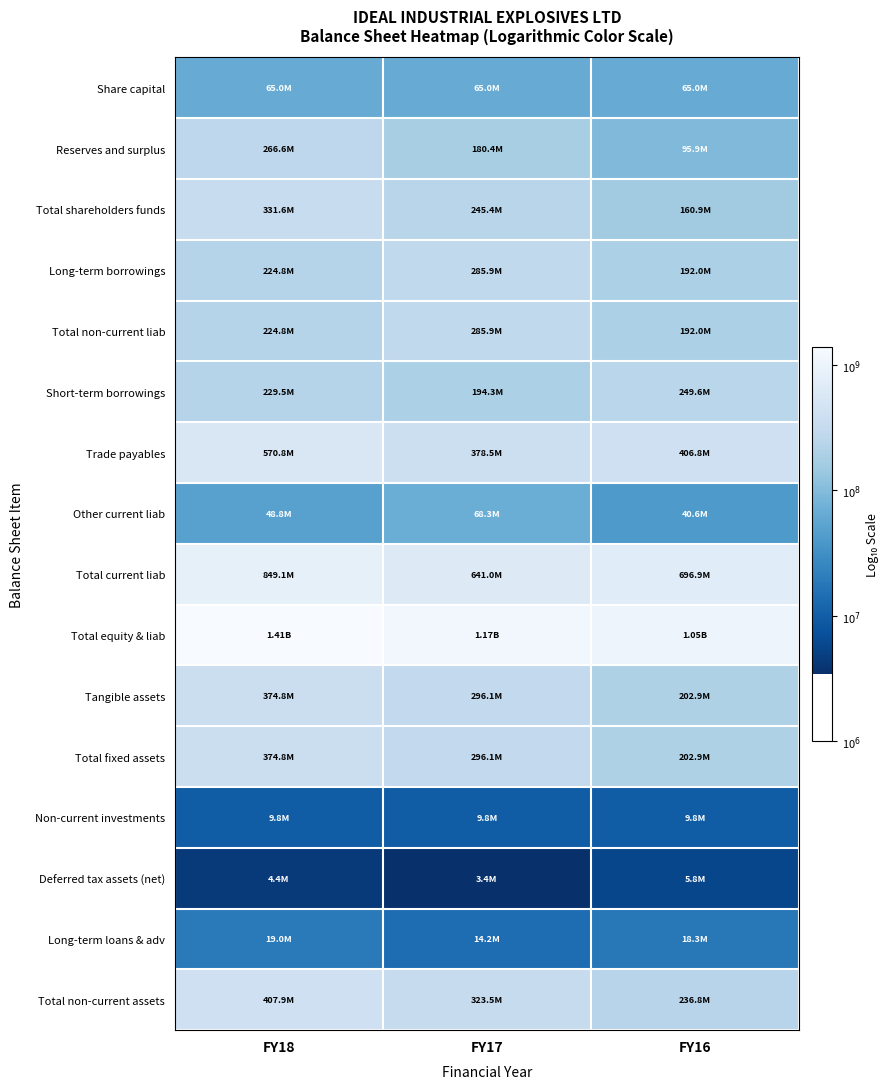

Which series has the largest range (max minus min)?

Reserves and surplus